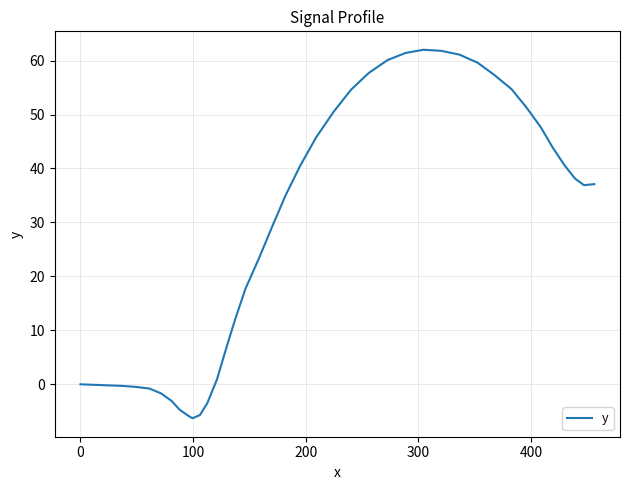

What is the difference between the maximum and minimum values?

68.3